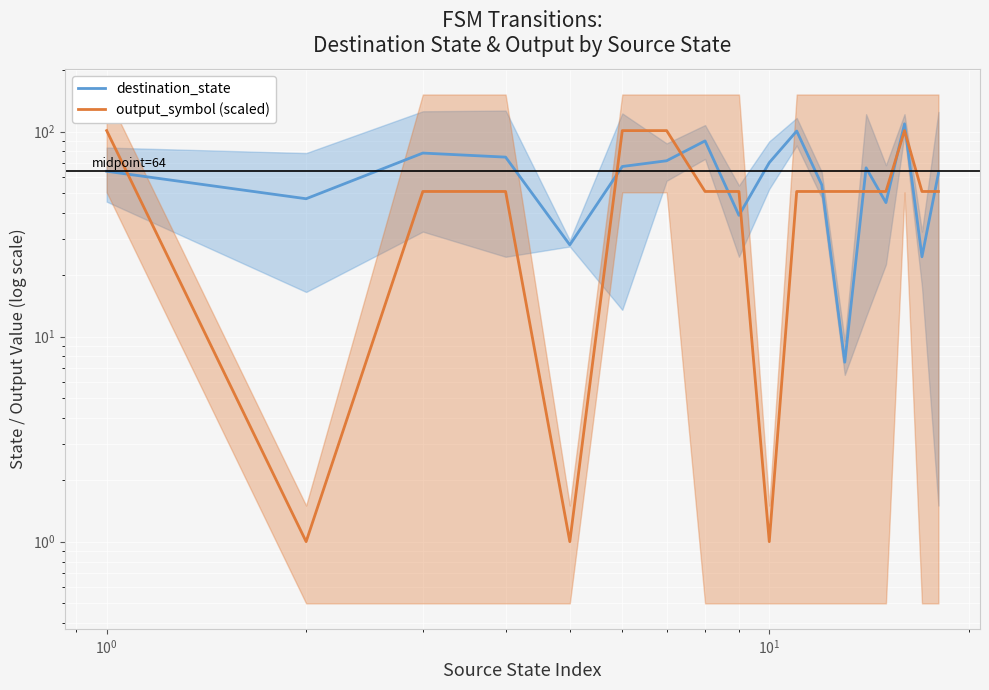

How many data points in output_symbol (scaled) are above 51?

4